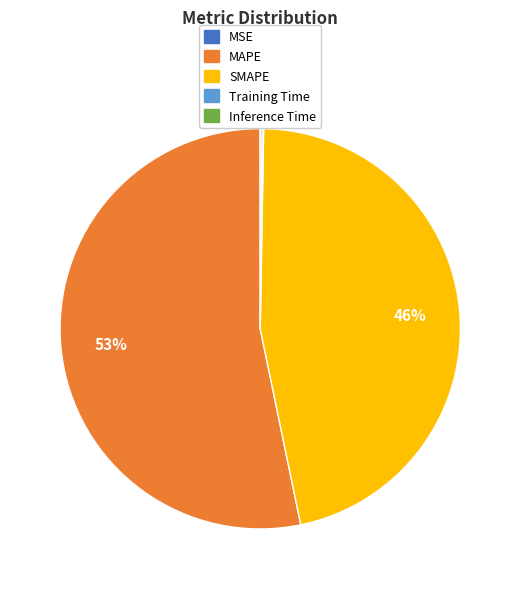

True or false: MAPE accounts for 53% of the total.

True